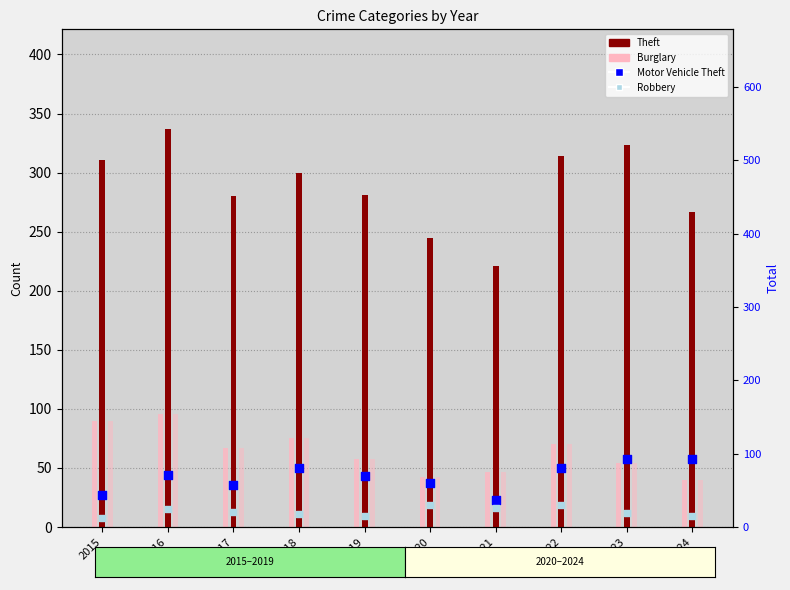

What is the total value across all series at 2018?

436